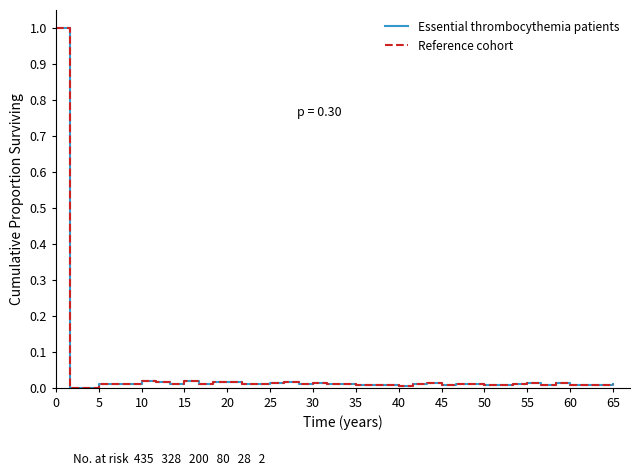

What is the maximum value shown in the chart?

1.0